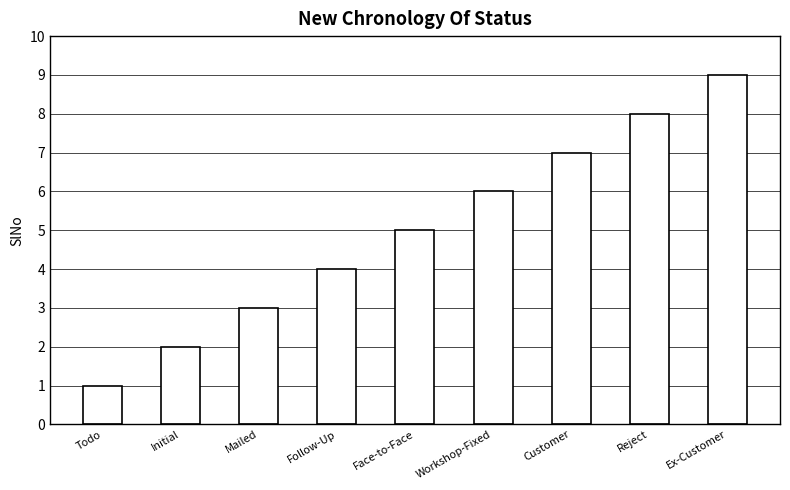

What is the approximate value at Mailed?

3